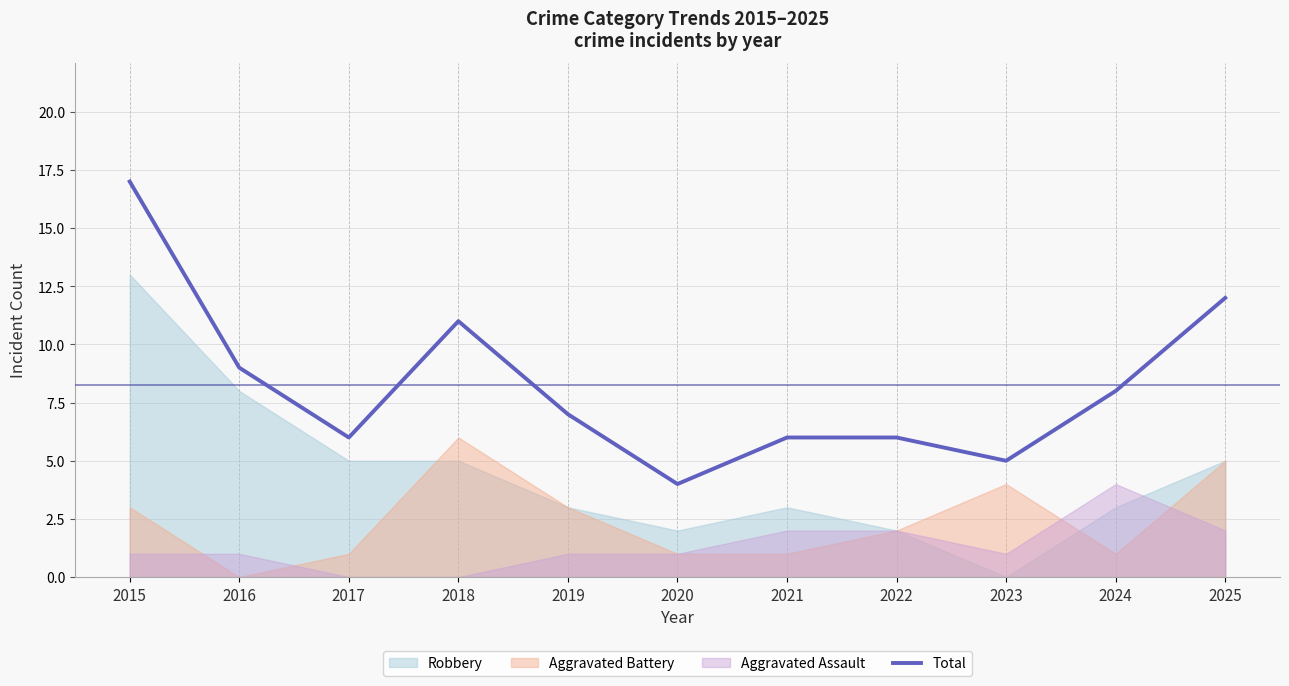

What is the sum of the values at 2015 and 2021?

23